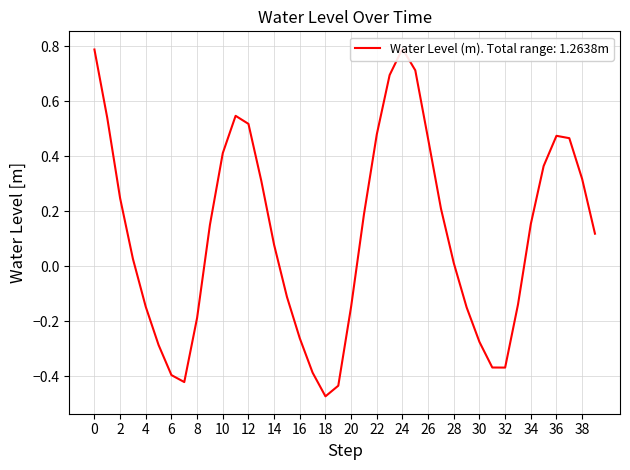

Does the chart display data point markers on the line(s)?

No